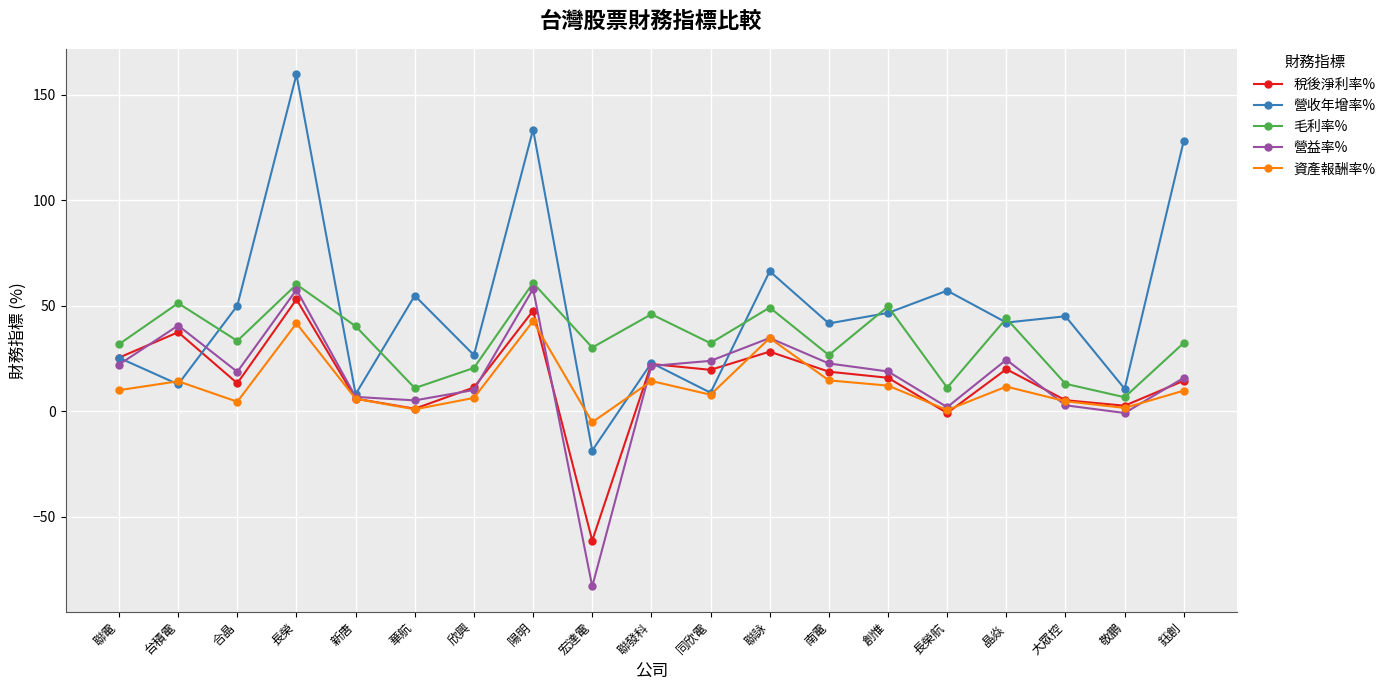

What is the sum of the 營益率% values at 鈺創 and 聯發科?

37.3